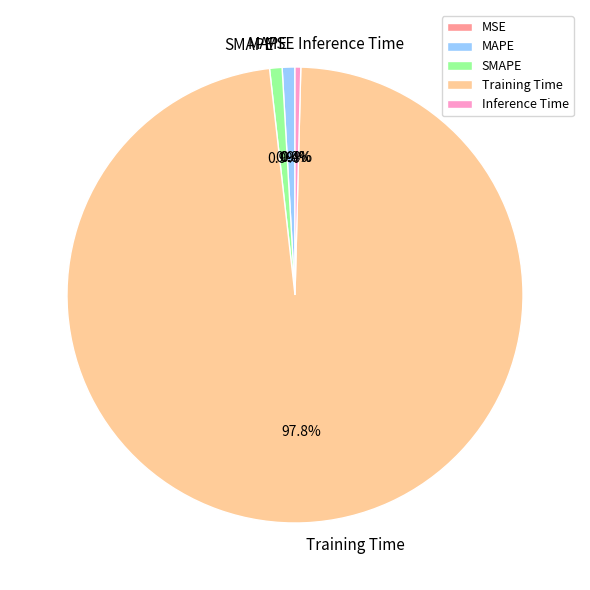

What percentage is the MAPE slice, to the nearest percent?

1%